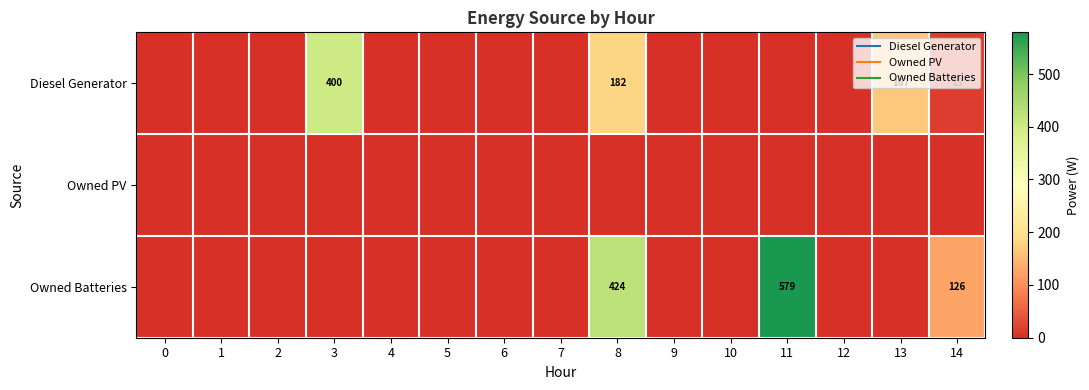

Is the value of Owned Batteries at 5 greater than the value of Owned PV at 8?

No